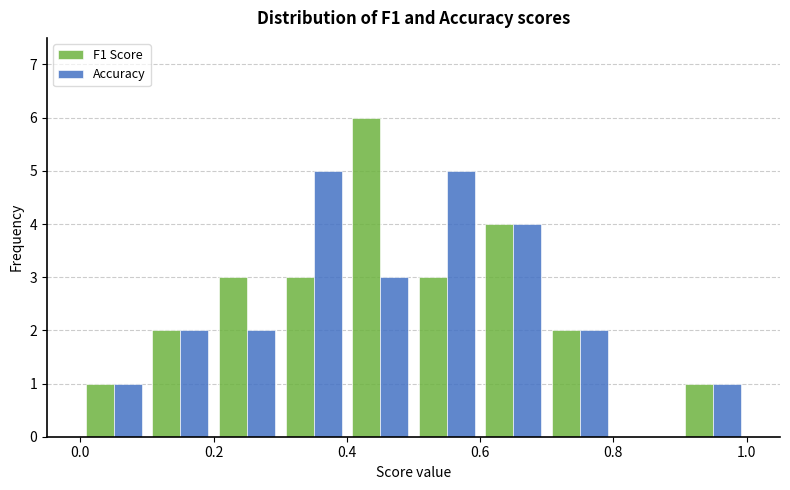

In the F1 Score series, which range on the x-axis has the tallest bar?

0.4 to 0.5